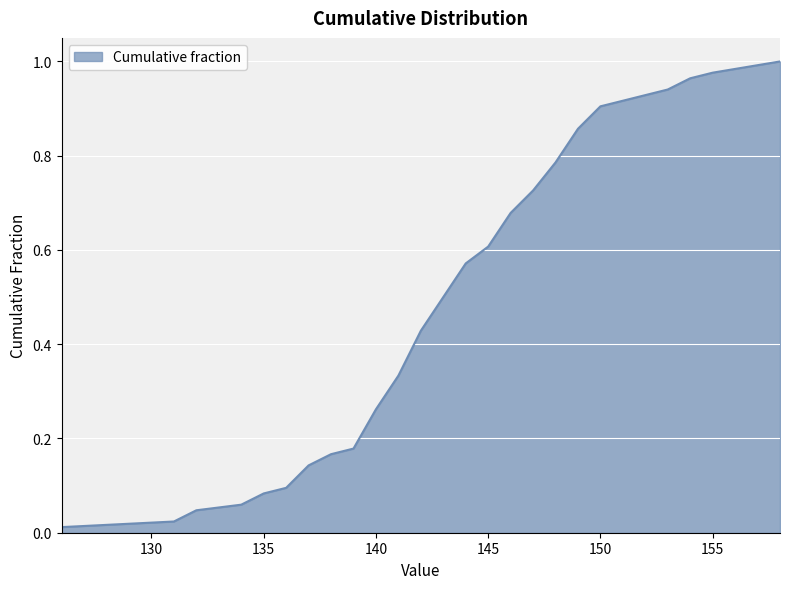

What is the difference between the values at 158 and 147?

0.3